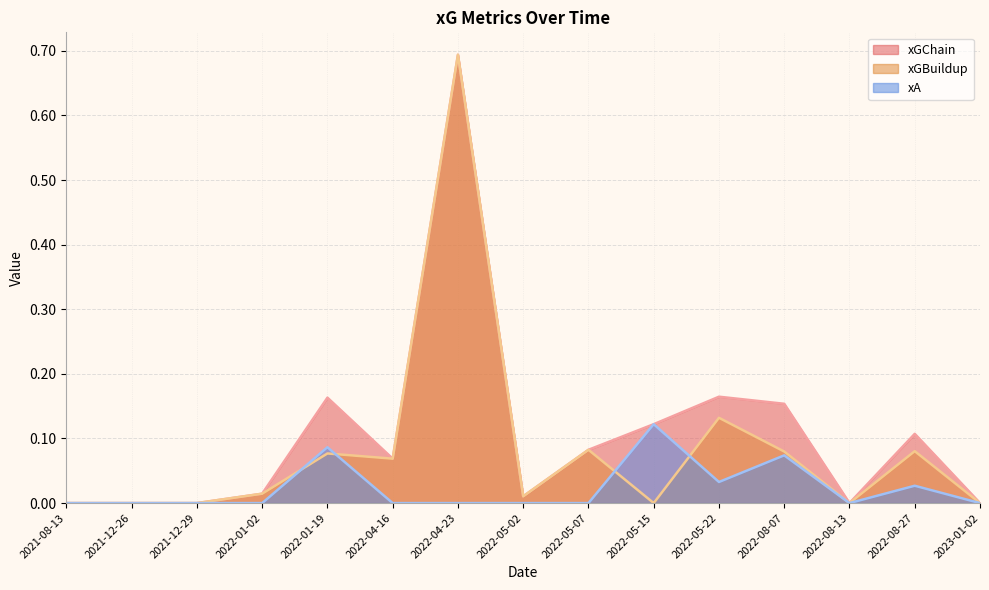

What value does the xGBuildup series have at 2022-05-22?

0.1